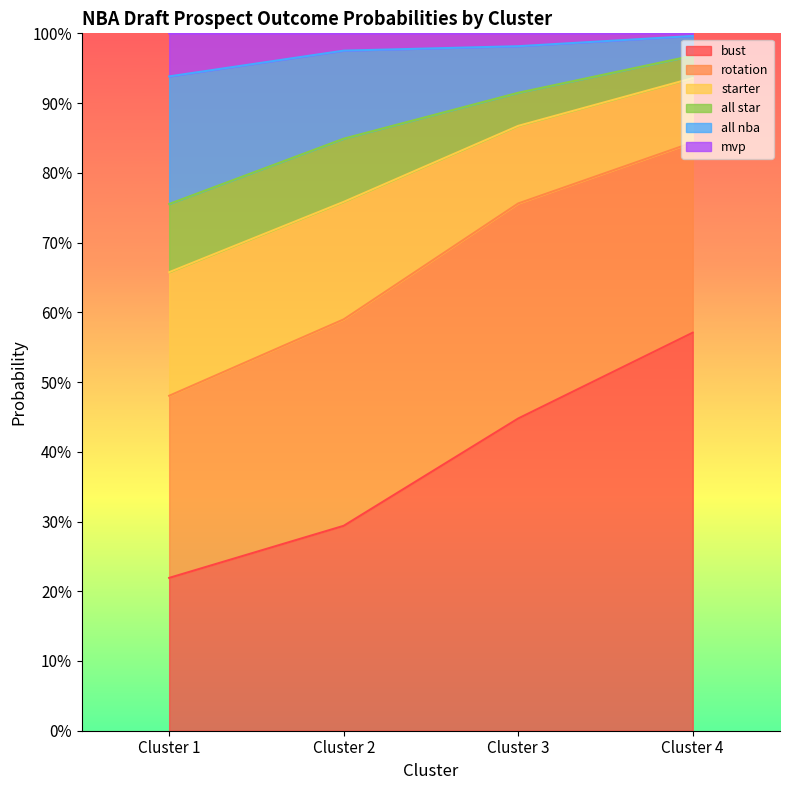

True or false: starter has a value of 0.2 at Cluster 3.

False